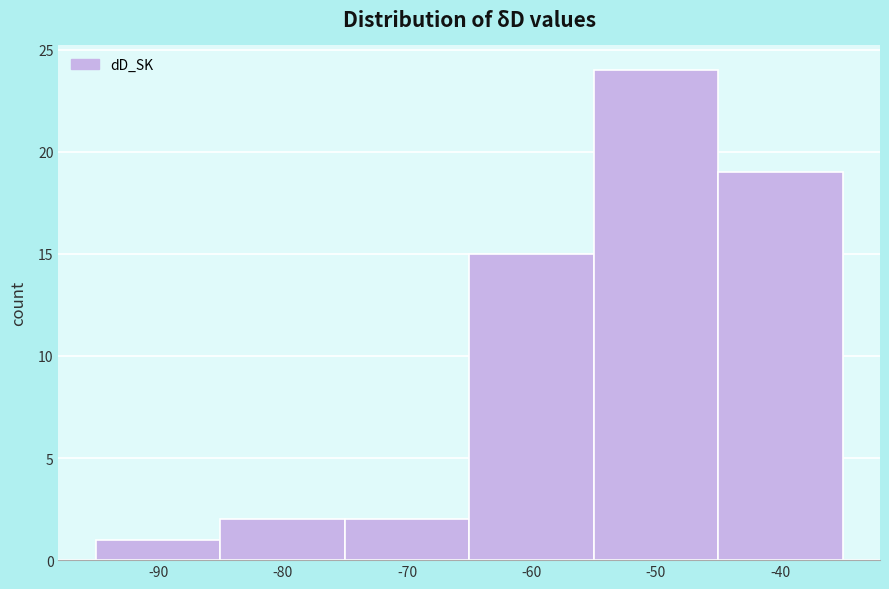

Reading right to left, list all the values displayed in this chart.

-40=19	-50=24	-60=15	-70=2	-80=2	-90=1